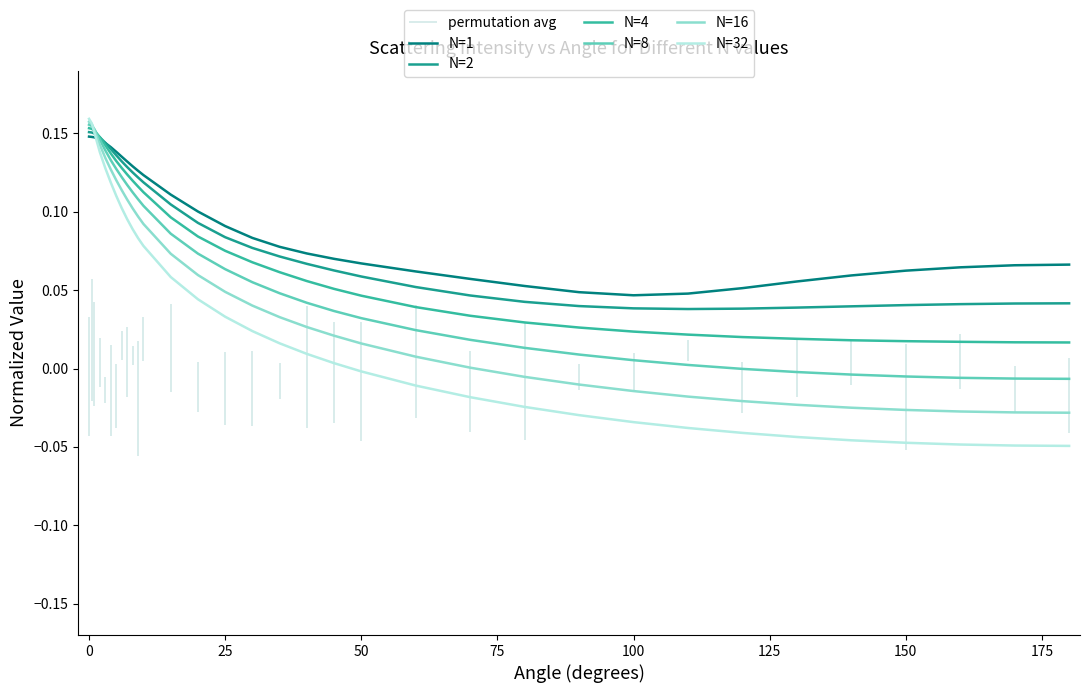

True or false: N=8 and N=4 intersect in this chart.

True